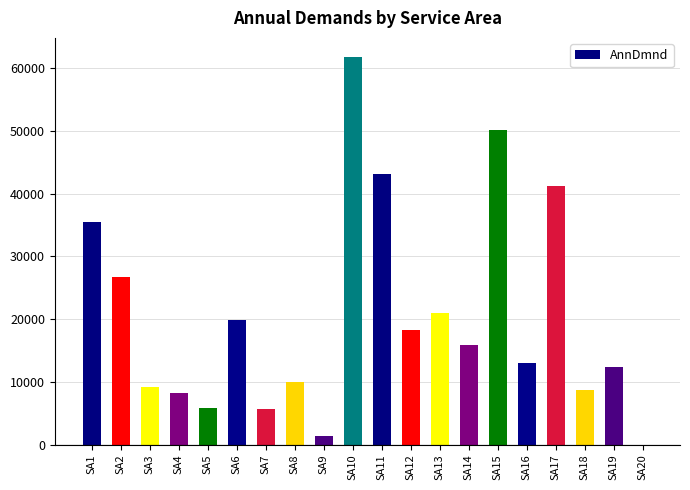

Are the bars horizontal?

No